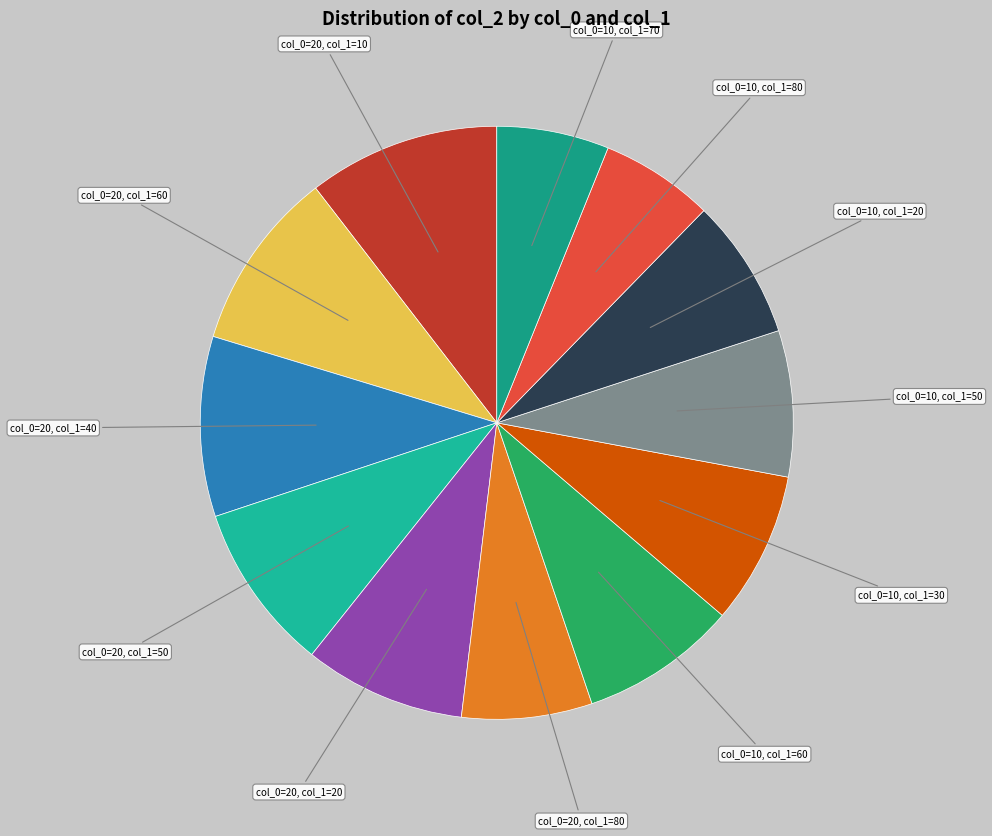

Combined, do col_0=20, col_1=10 and col_0=10, col_1=30 account for over 50%?

No